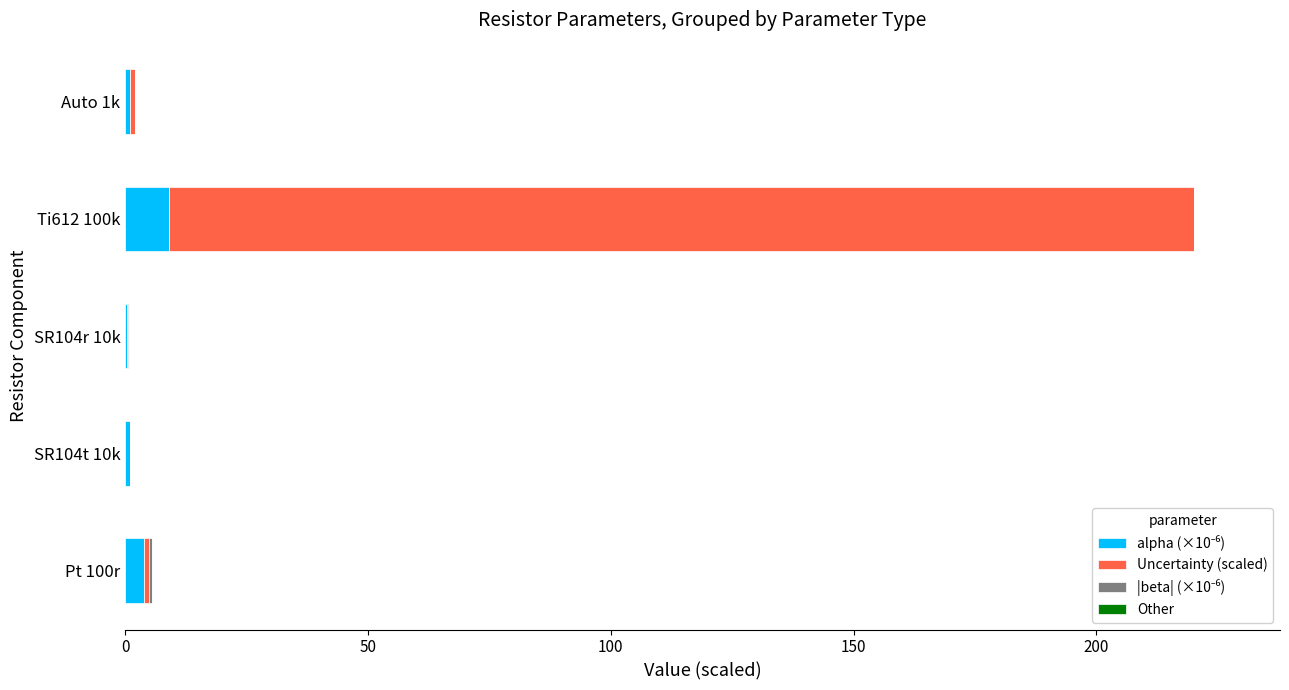

At which category is the sum across all series the highest?

Ti612 100k